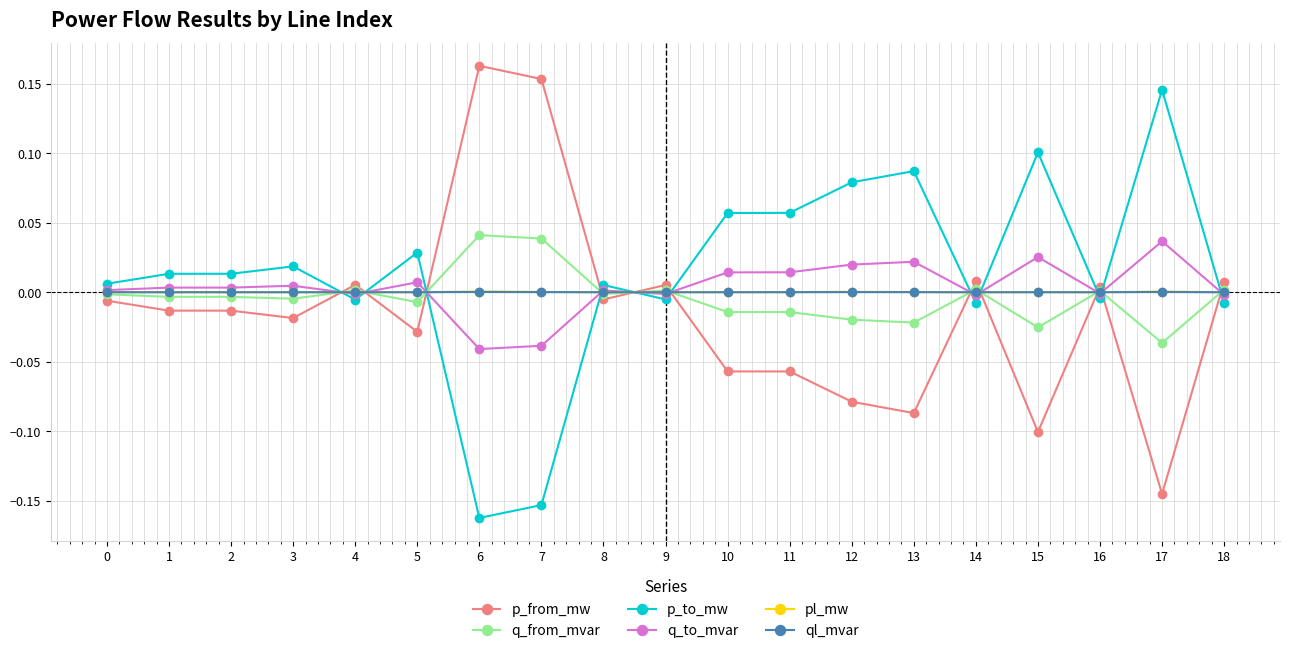

Count the number of data series in this chart.

6